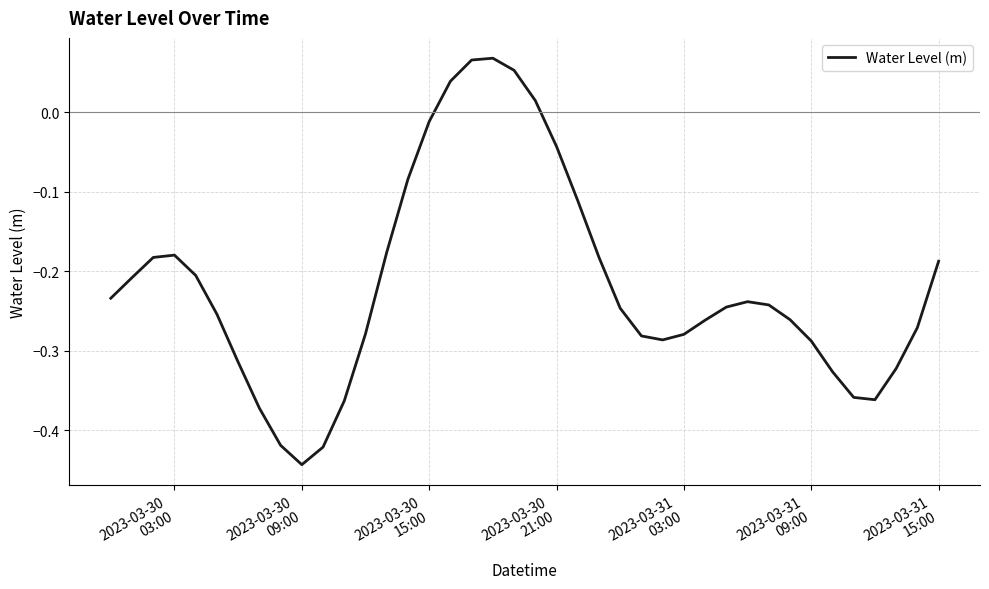

What is the difference between the maximum and minimum values?

0.5